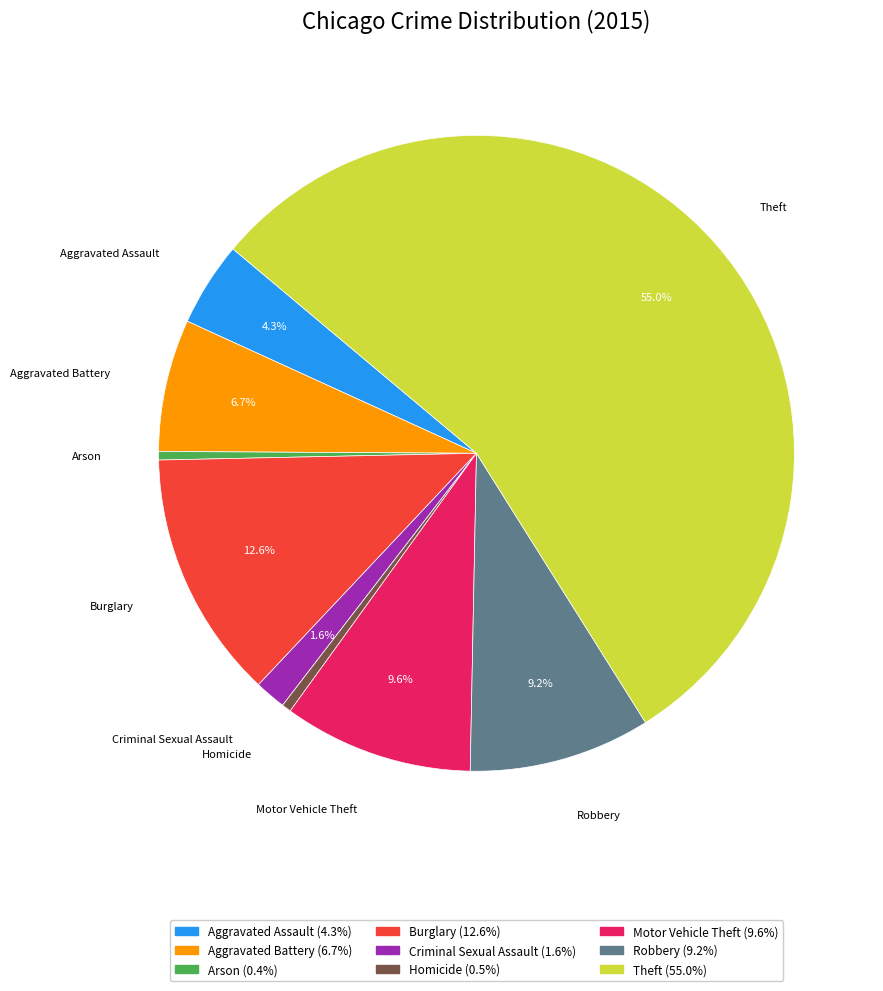

To the nearest percent, what percentage of the pie is Aggravated Assault?

4%